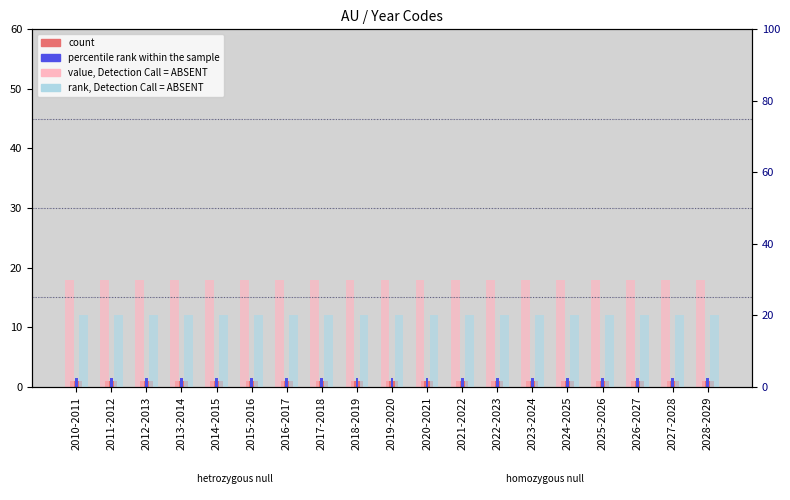

Read the rank, Detection Call = ABSENT value at 2016-2017.

20.0